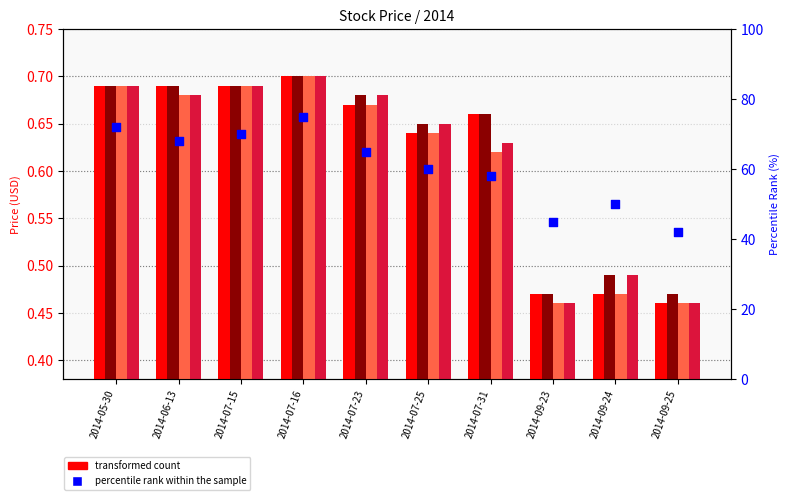

Which series has the largest total across all categories?

percentile rank within the sample